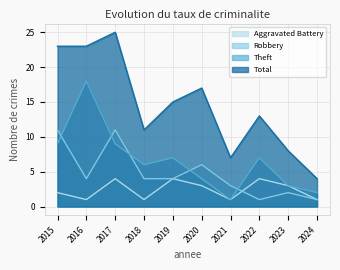

Which category has the highest value in the Total series?

2017